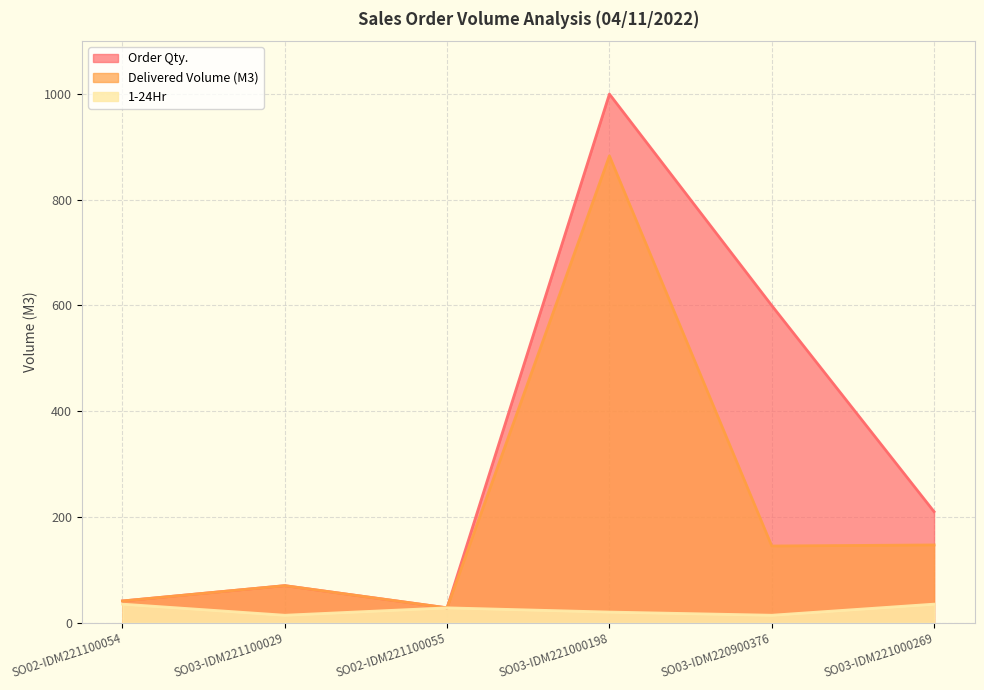

What is the label of the 3rd point from the right?

SO03-IDM221000198